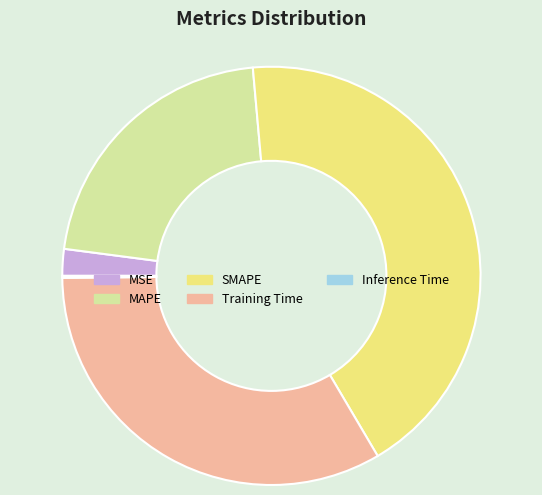

Which category has the biggest portion of the pie?

SMAPE